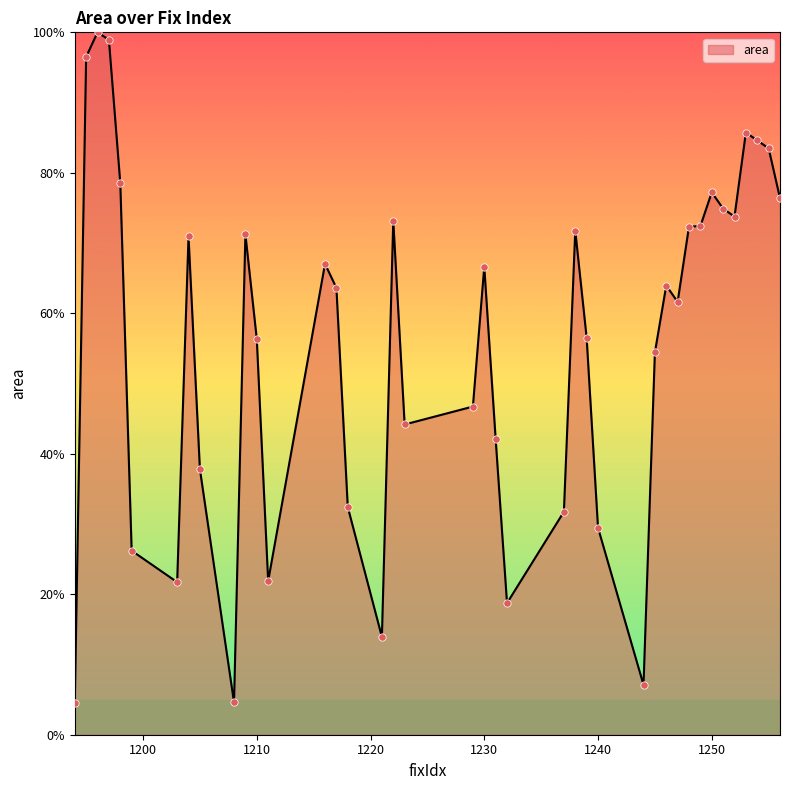

What is the greatest value displayed?

100.0